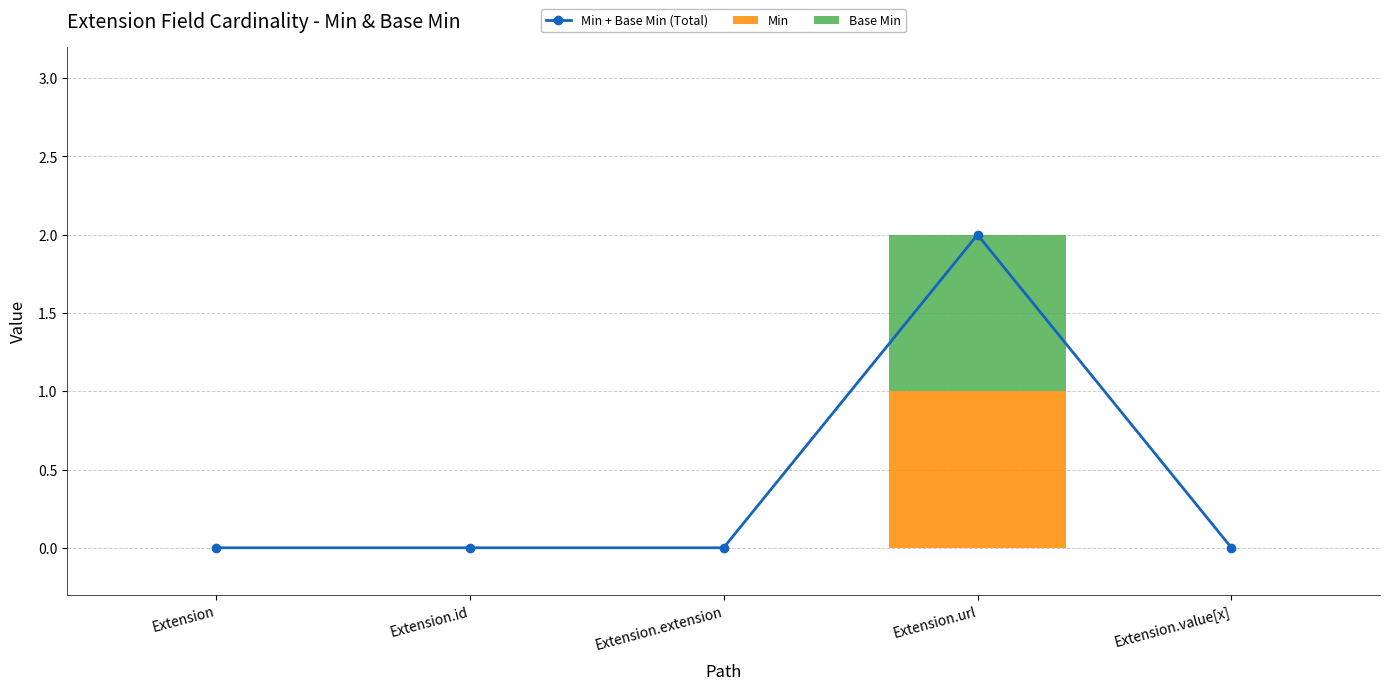

Count the number of categories in the chart.

5